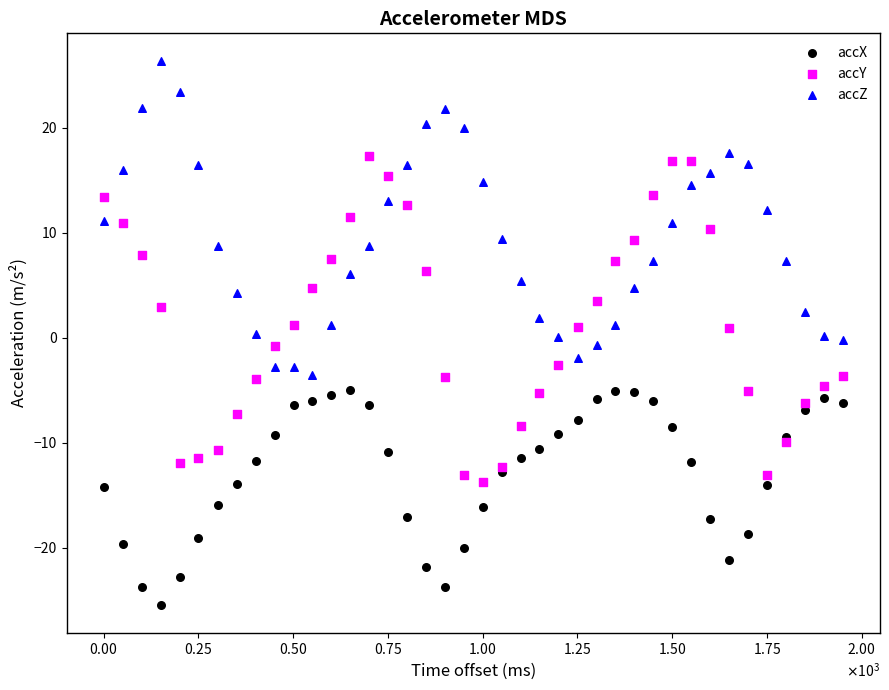

Which series contains the lowest Y value?

accX